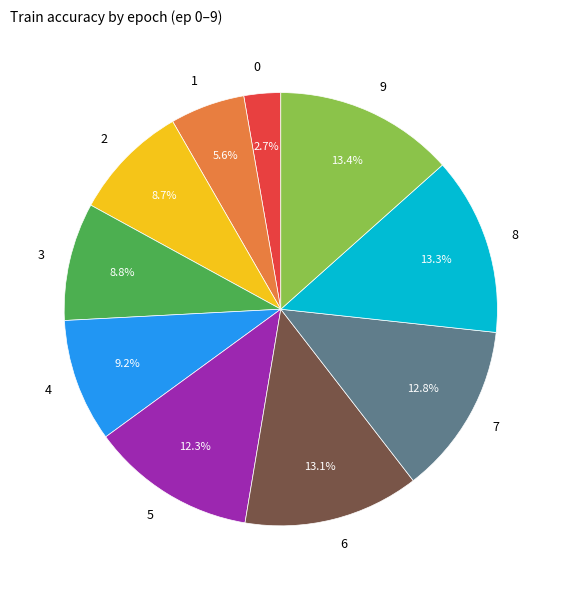

Combined, do 9 and 8 account for over 50%?

No